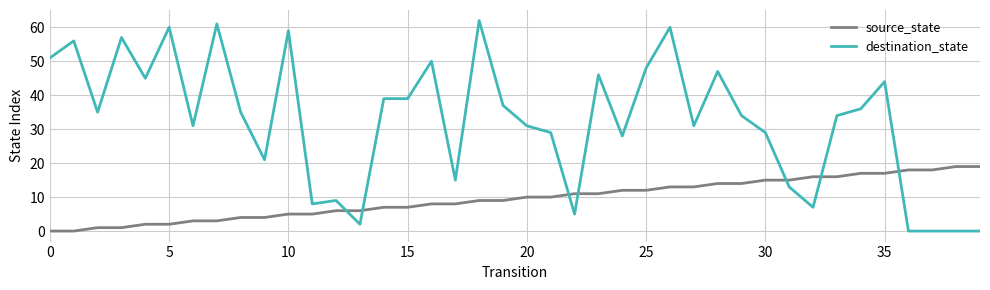

Rank the series by their maximum value, from lowest to highest.

source_state, destination_state